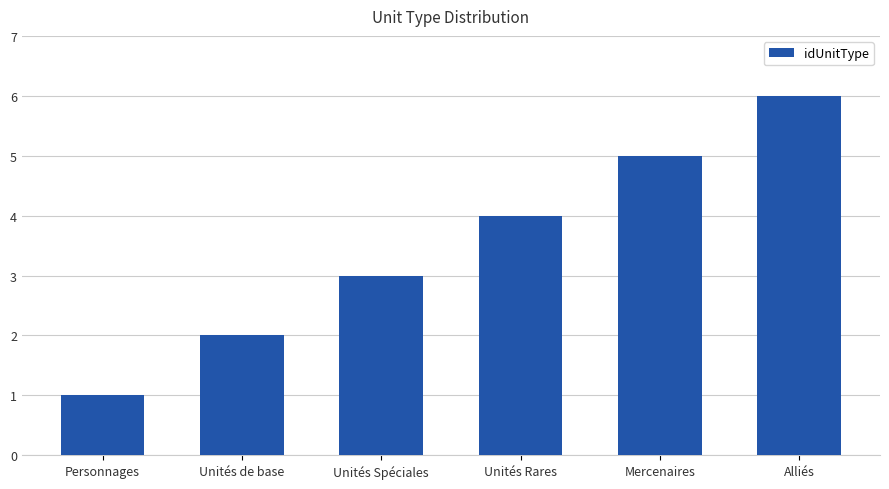

Reading left to right, what are all the values shown in this chart?

1	2	3	4	5	6